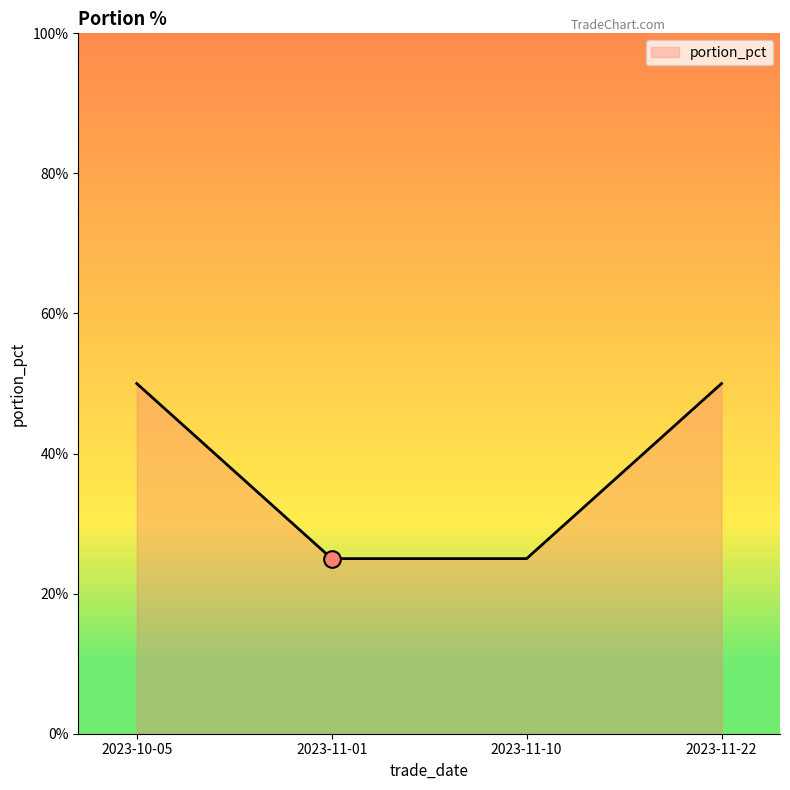

True or false: the data shows 38 at 2023-11-10.

False